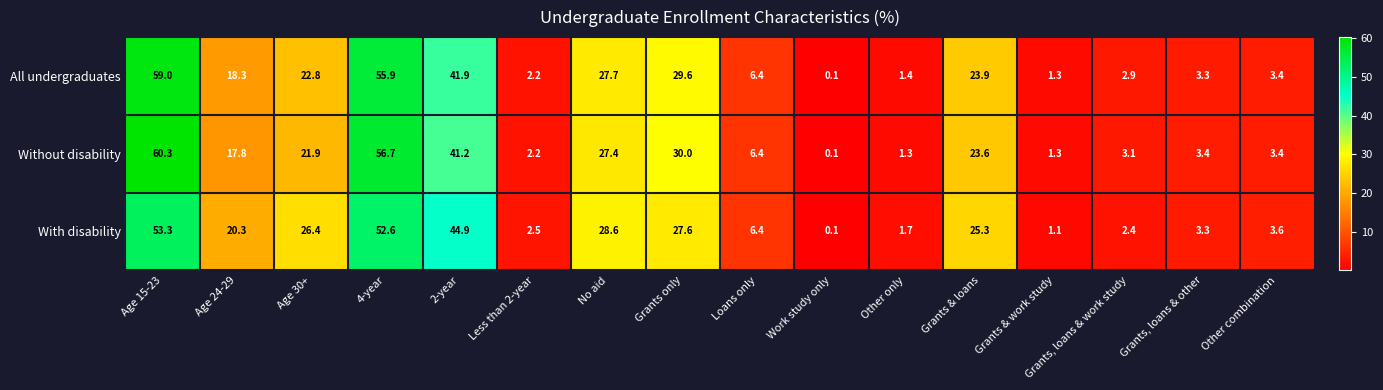

At which category does the chart reach its minimum across all series?

Work study only